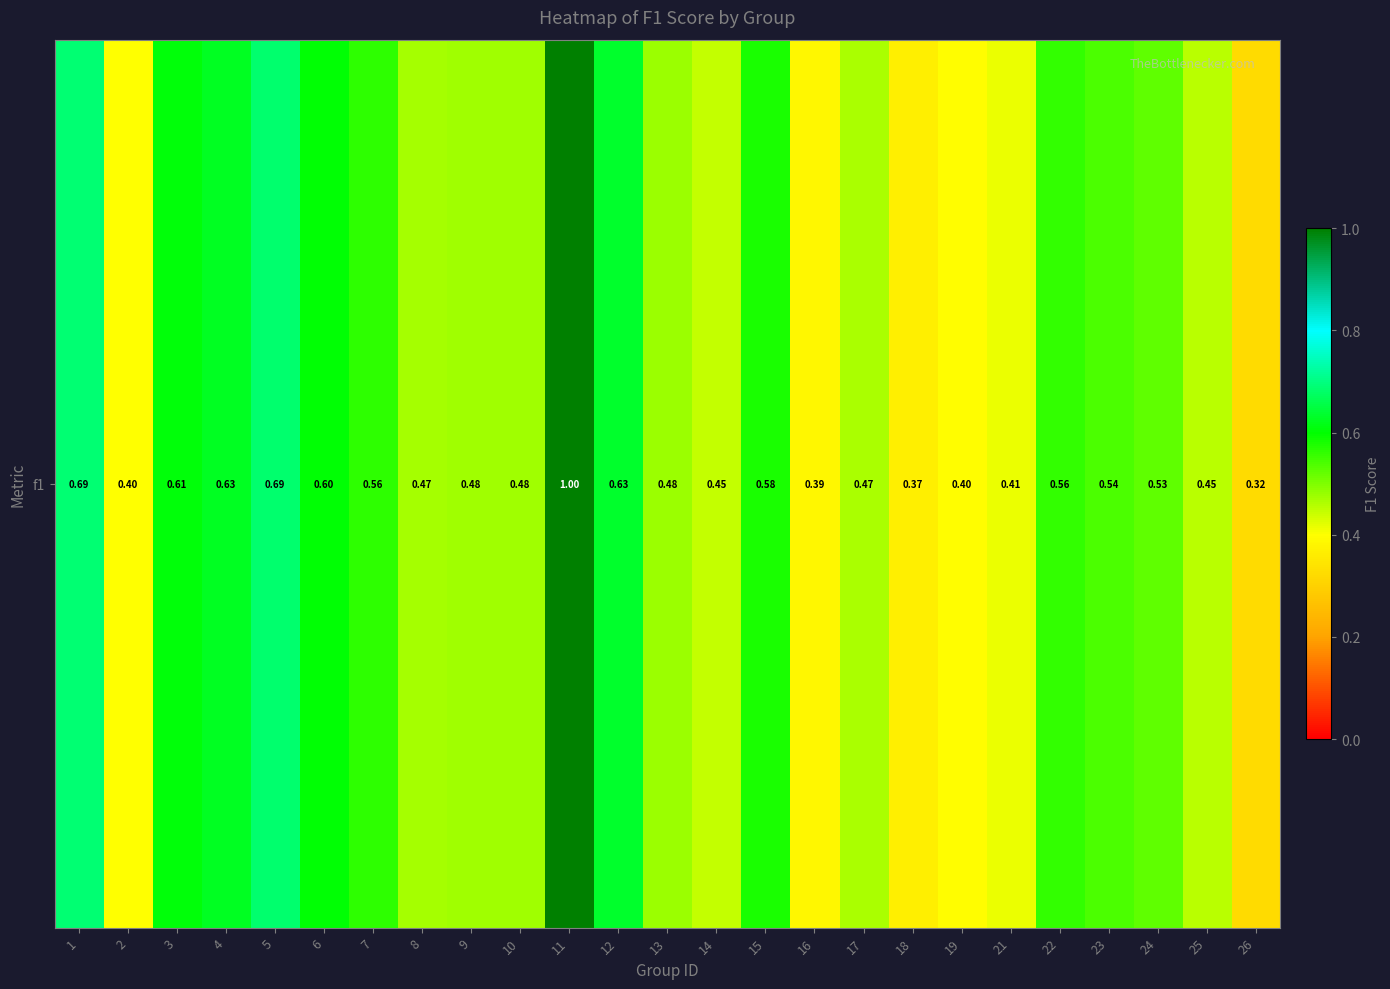

Reading left to right, transcribe all the data shown in this chart.

1=0.7	2=0.4	3=0.6	4=0.6	5=0.7	6=0.6	7=0.6	8=0.5	9=0.5	10=0.5	11=1.0	12=0.6	13=0.5	14=0.4	15=0.6	16=0.4	17=0.5	18=0.4	19=0.4	21=0.4	22=0.6	23=0.5	24=0.5	25=0.5	26=0.3